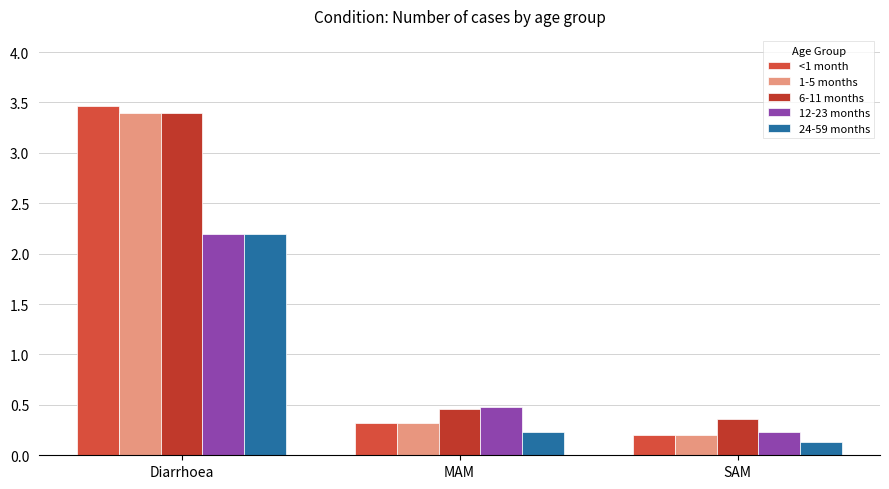

What is the difference between the highest and lowest values at Diarrhoea?

1.3